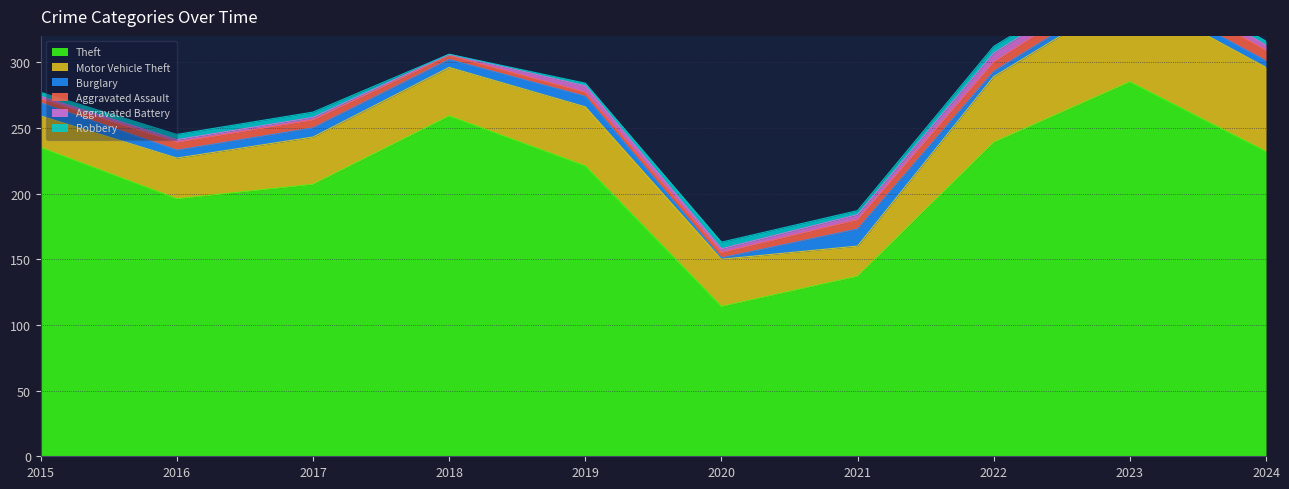

True or false: Robbery and Motor Vehicle Theft intersect in this chart.

False